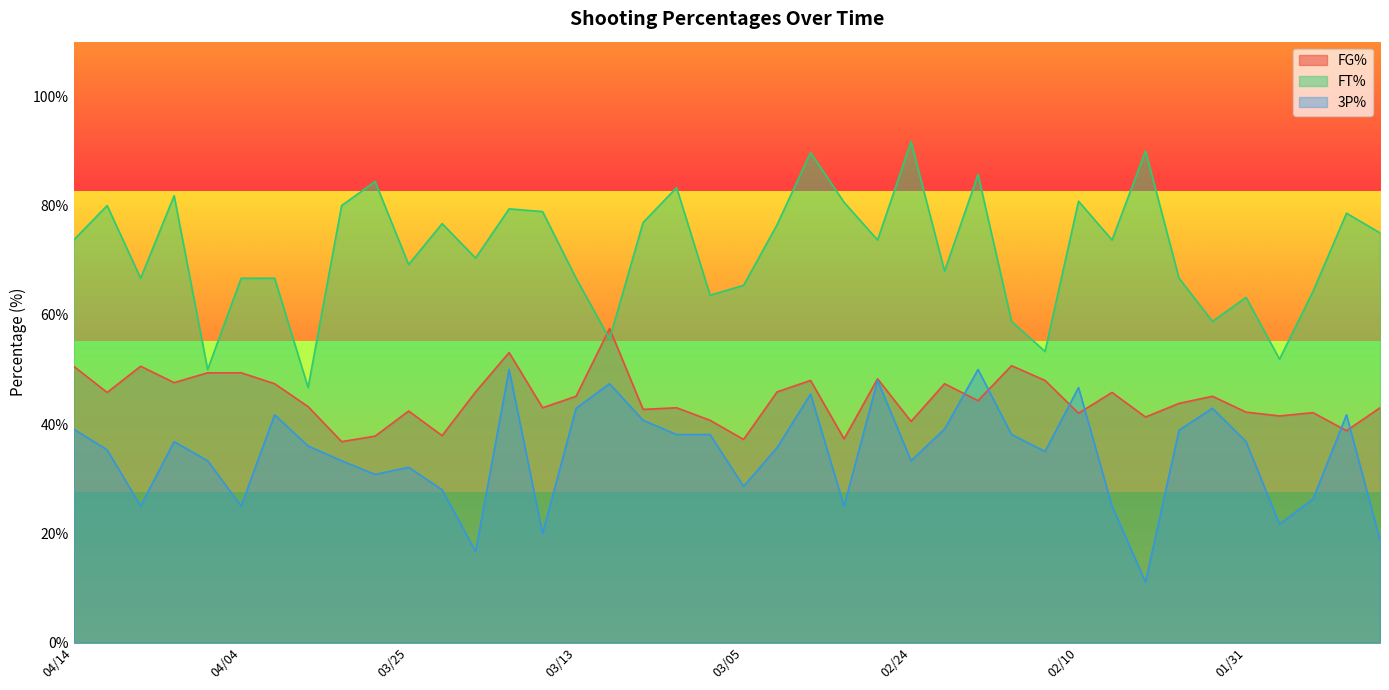

Reading left to right, what are all the values shown in this chart?

FG%: 50.6	45.8	50.6	47.6	49.4	49.4	47.4	43.2	36.8	37.8	42.4	37.9	45.9	53.1	43.0	45.1	57.5	42.7	43.0	40.7	37.2	45.9	48.0	37.3	48.3	40.5	47.4	44.3	50.7	48.0	42.0	45.8	41.3	43.8	45.1	42.2	41.5	42.1	38.8	43.0
FT%: 73.7	80.0	66.7	81.8	50.0	66.7	66.7	46.7	80.0	84.4	69.2	76.7	70.4	79.4	78.9	66.7	55.6	76.9	83.3	63.6	65.4	76.5	89.7	80.6	73.7	91.7	68.0	85.7	58.8	53.3	80.8	73.7	90.0	66.7	58.8	63.2	51.9	64.3	78.6	75.0
3P%: 39.1	35.3	25.0	36.8	33.3	25.0	41.7	36.0	33.3	30.8	32.1	28.0	16.7	50.0	20.0	42.9	47.4	40.7	38.1	38.1	28.6	35.7	45.5	25.0	48.0	33.3	39.1	50.0	38.1	35.0	46.7	25.0	11.1	38.9	42.9	36.8	21.7	26.3	41.7	18.8